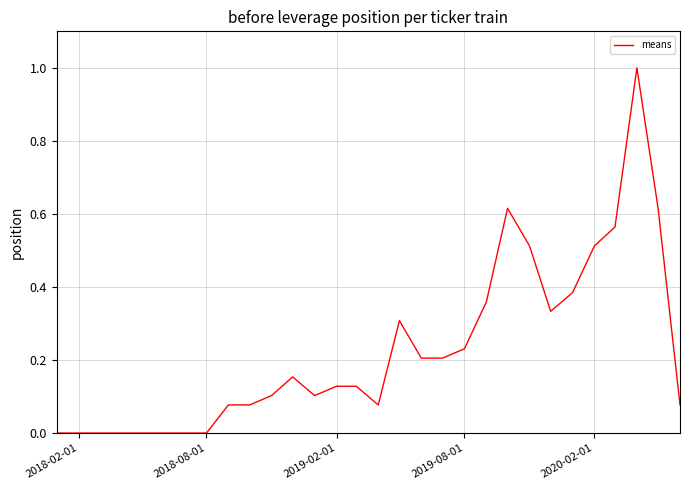

What is the greatest value displayed?

1.0